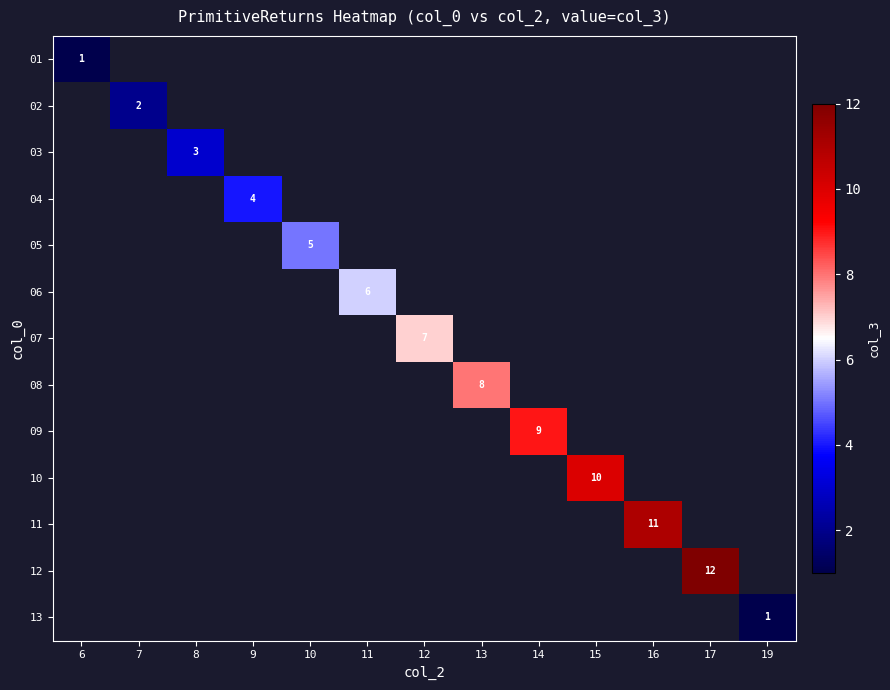

At how many categories does at least one series exceed 10?

2